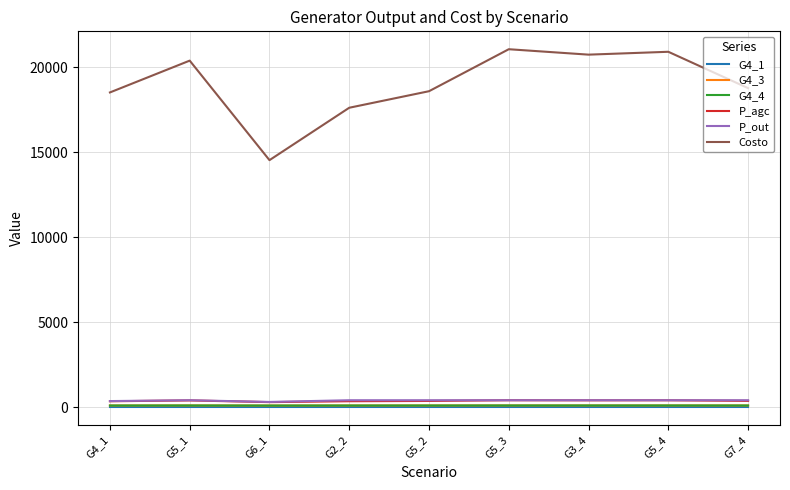

Which series has the largest total across all categories?

Costo